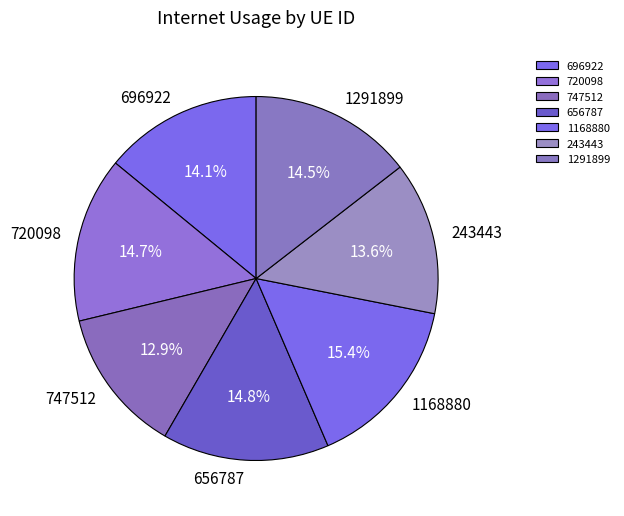

Is the sum of 656787 and 696922 greater than half?

No